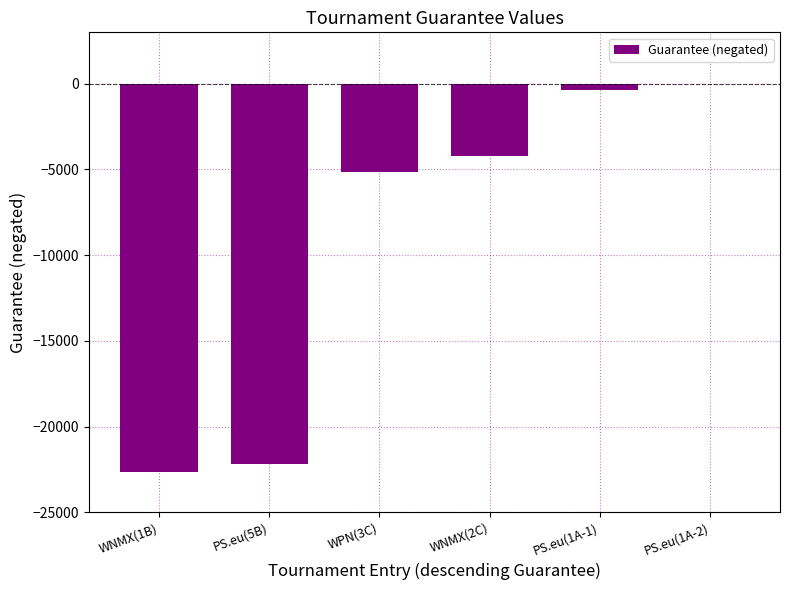

Between WPN(3C) and PS.eu(5B), which is larger?

WPN(3C)